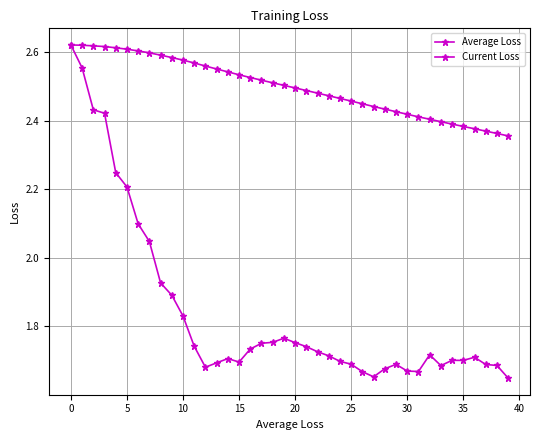

List the series in order of their peak value, lowest first.

Average Loss, Current Loss